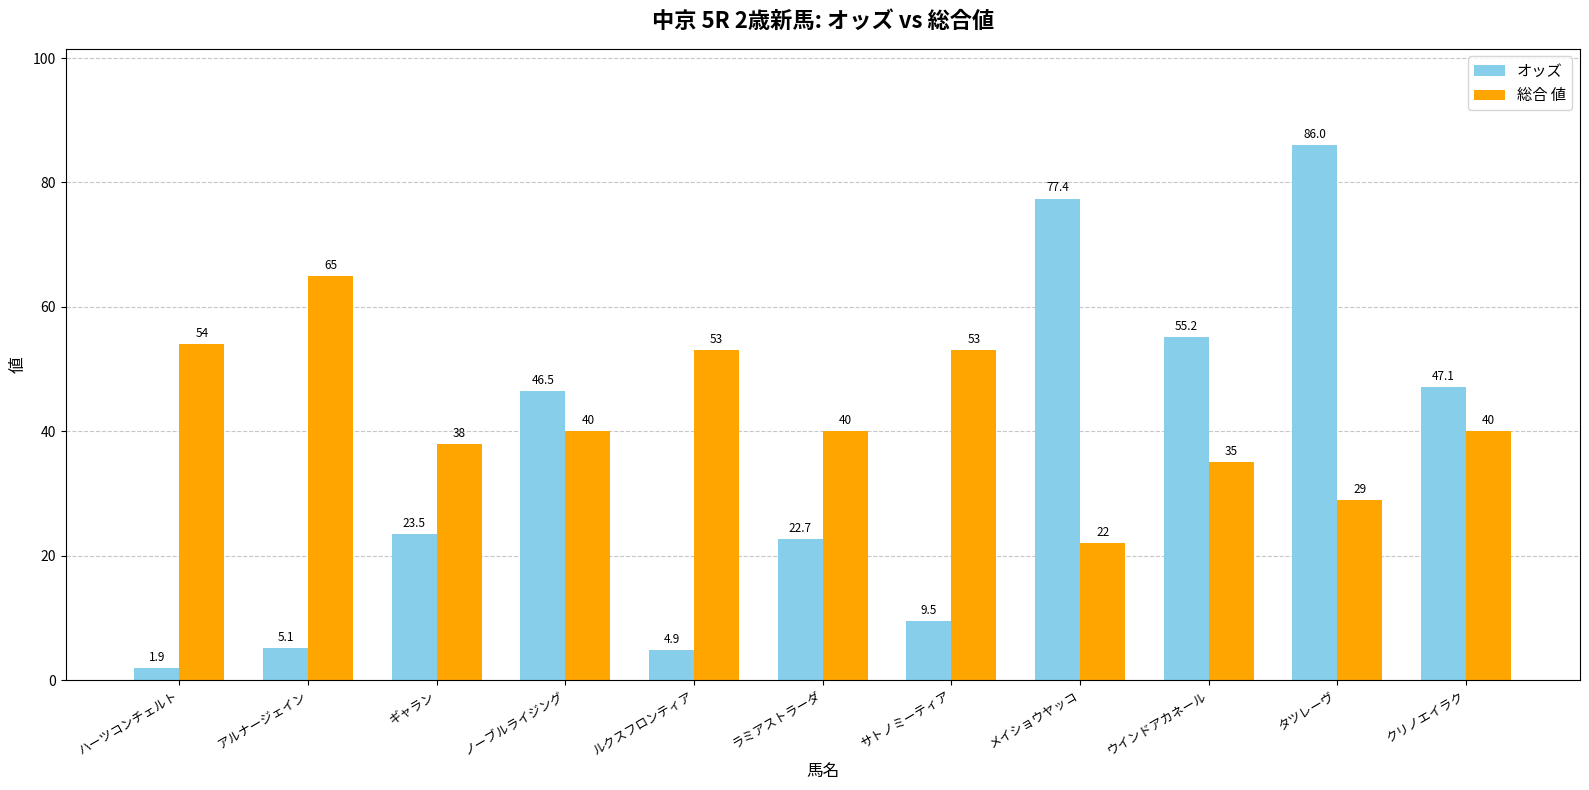

What is the total value across all series at クリノエイラク?

87.1